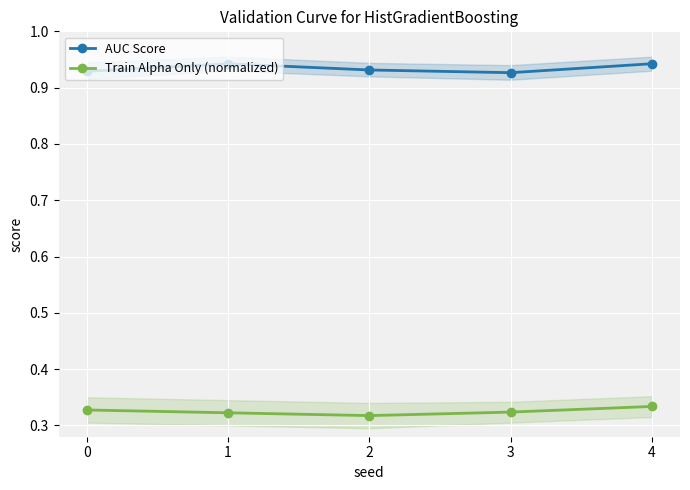

What is the sum of all AUC Score values?

4.7